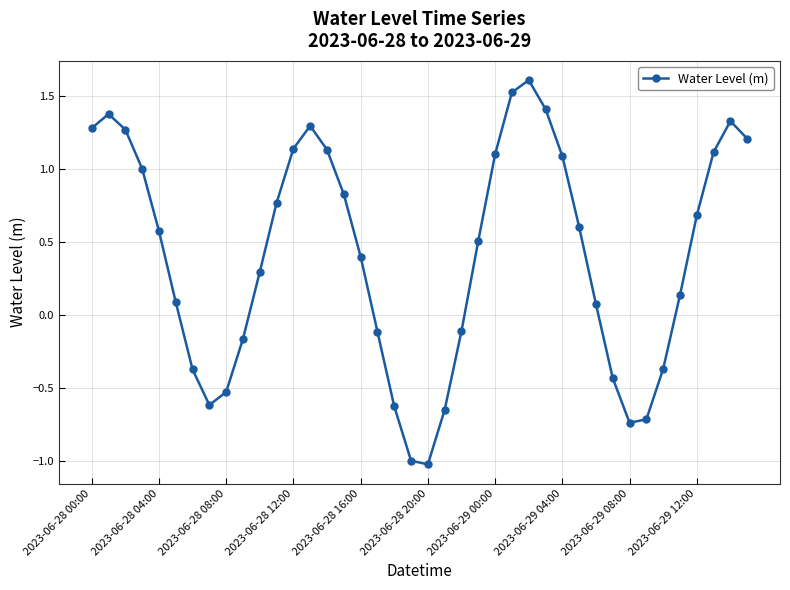

What is the sum of all values?

16.5